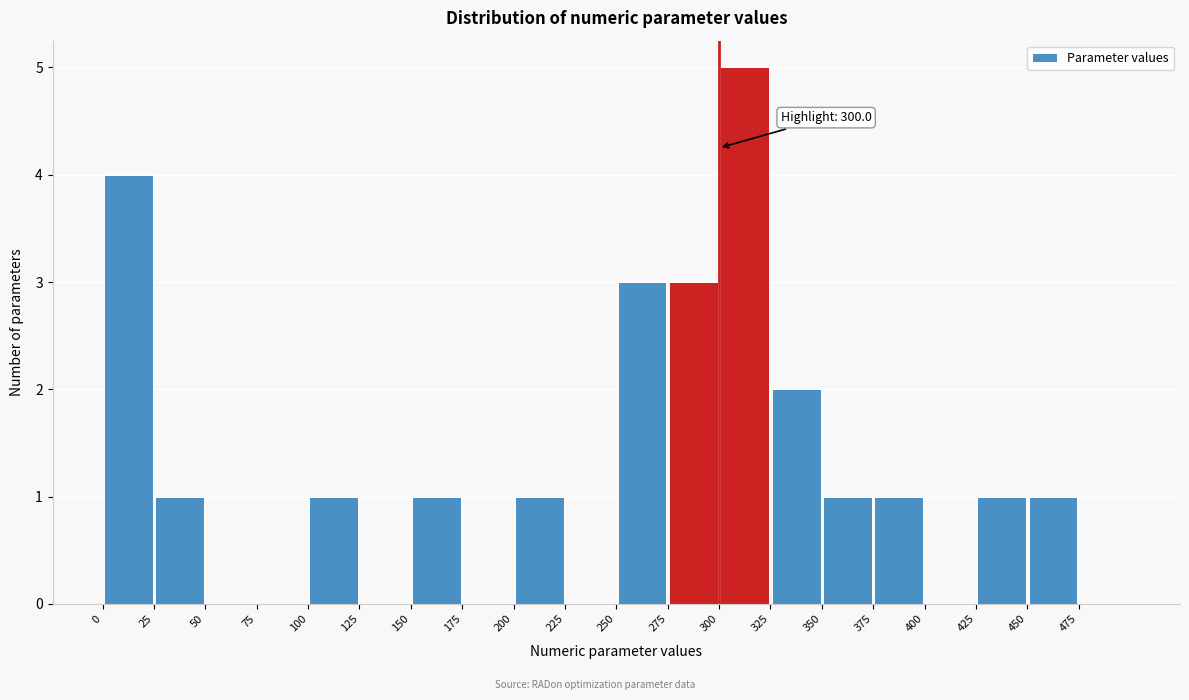

Which range on the x-axis has the tallest bar?

300 to 325